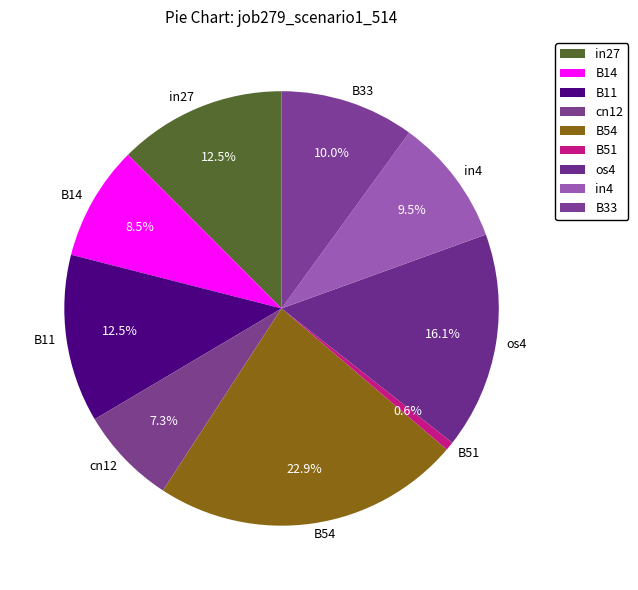

Combined, what portion of the pie is B11 and B51?

13.1%